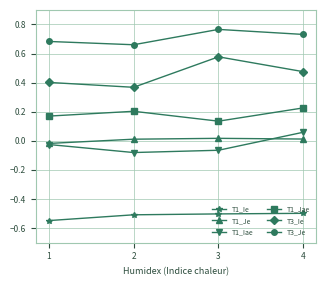

At which category is the sum across all series the highest?

4